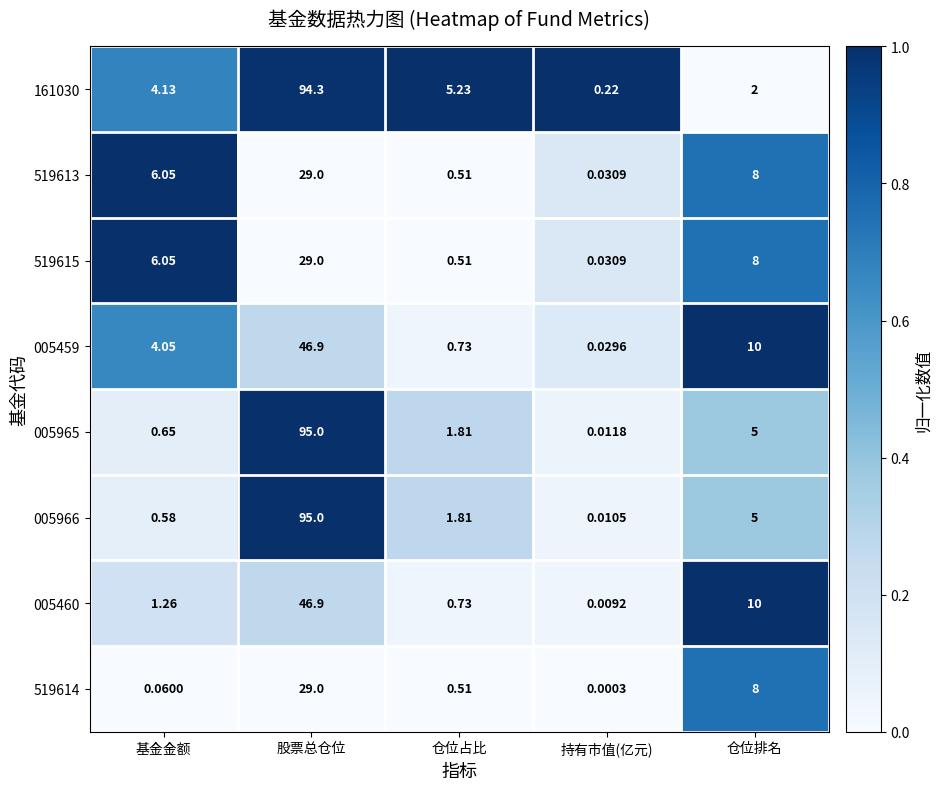

What is the spread (max minus min) of values at 仓位排名?

8.0